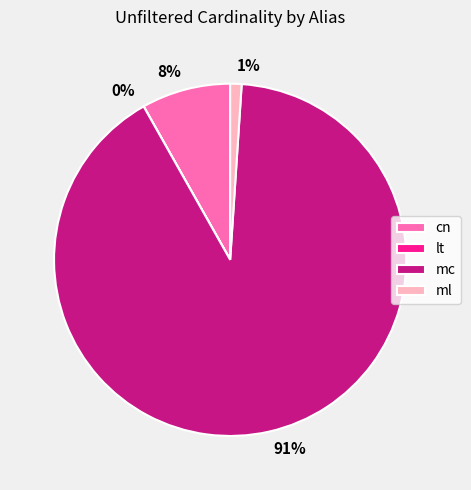

To the nearest percent, what is the combined percentage of mc and ml?

92%